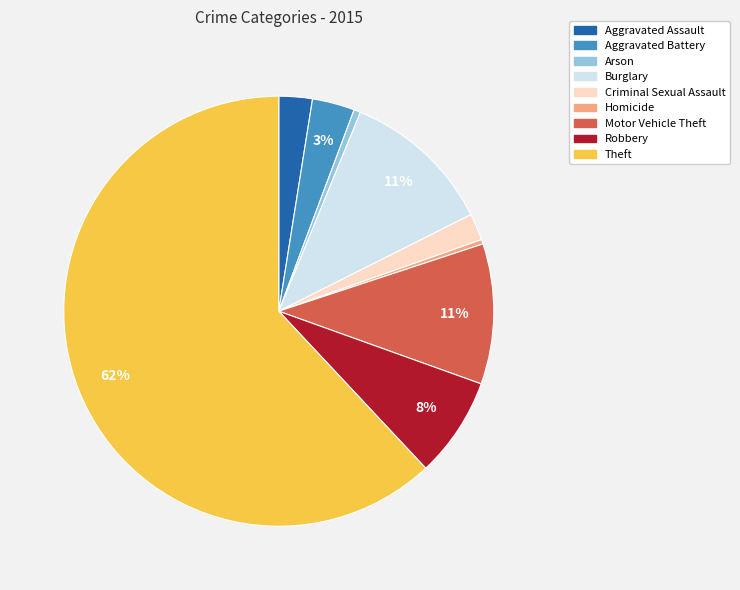

Which category has the biggest portion of the pie?

Theft